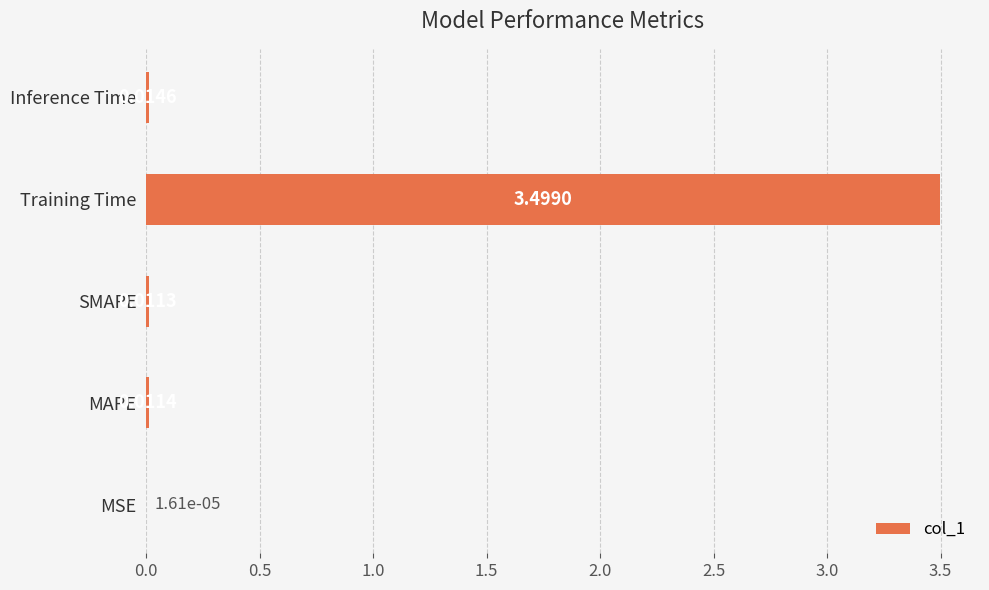

What is the sum of the values at Training Time and SMAPE?

3.5